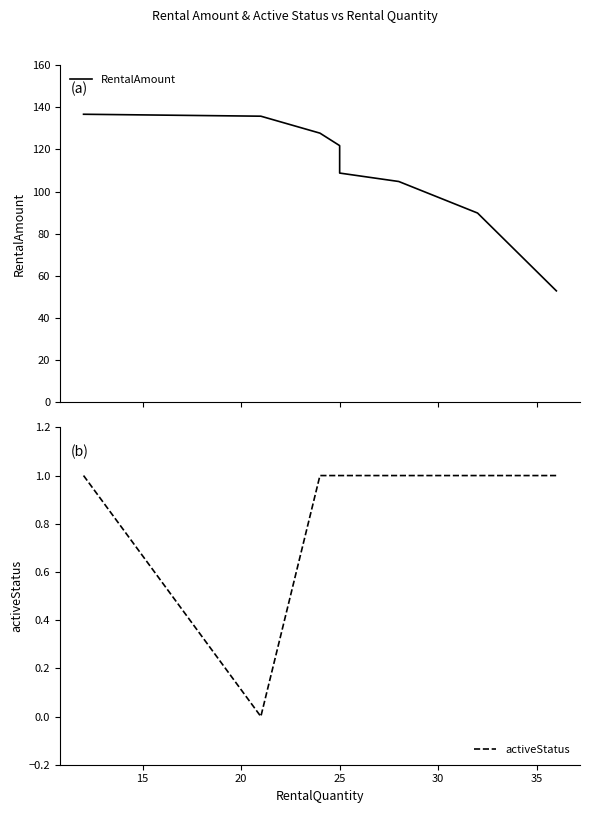

What position from the left is 25?

4